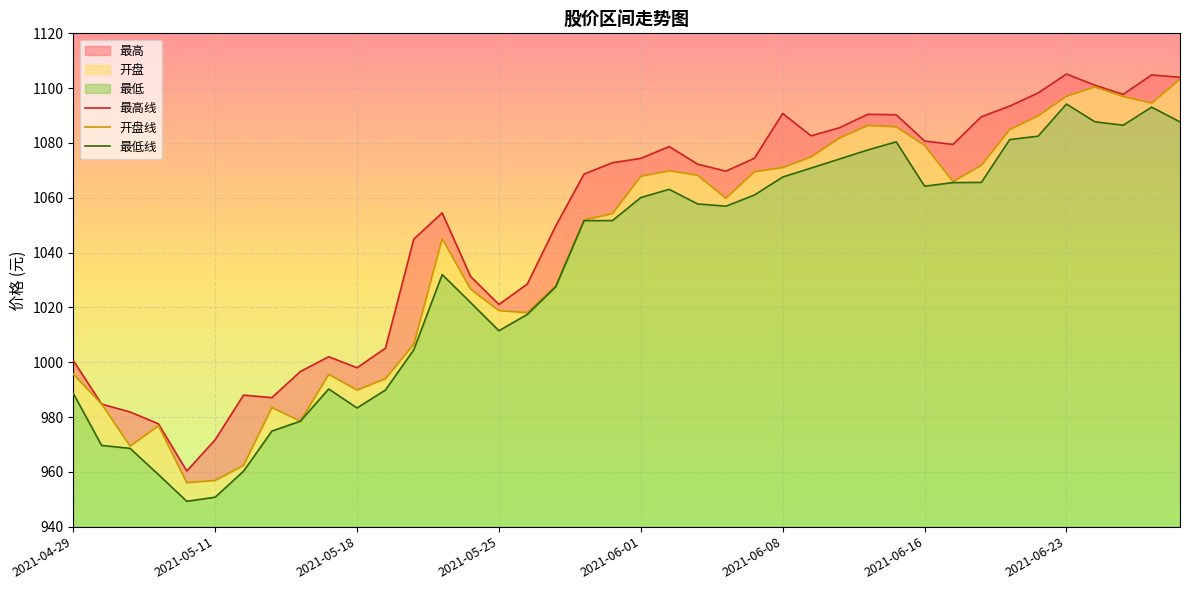

Where is the first local maximum for 最高?

2021-05-12